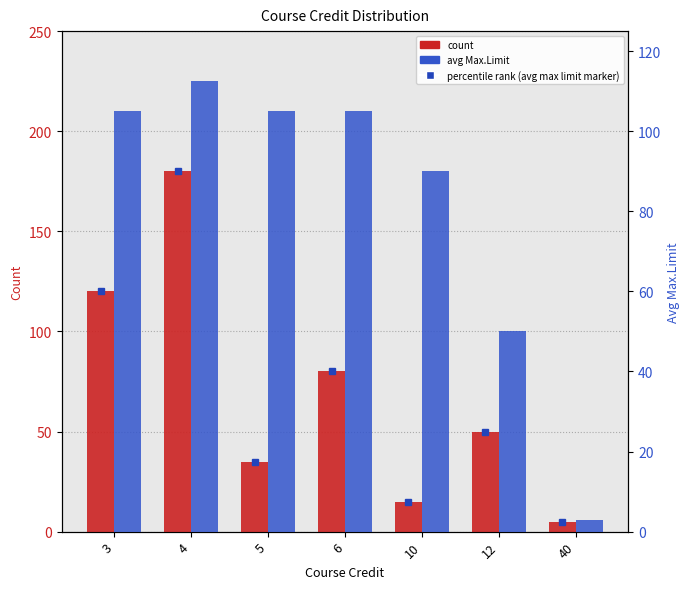

How many values in the avg Max.Limit series exceed 105?

1